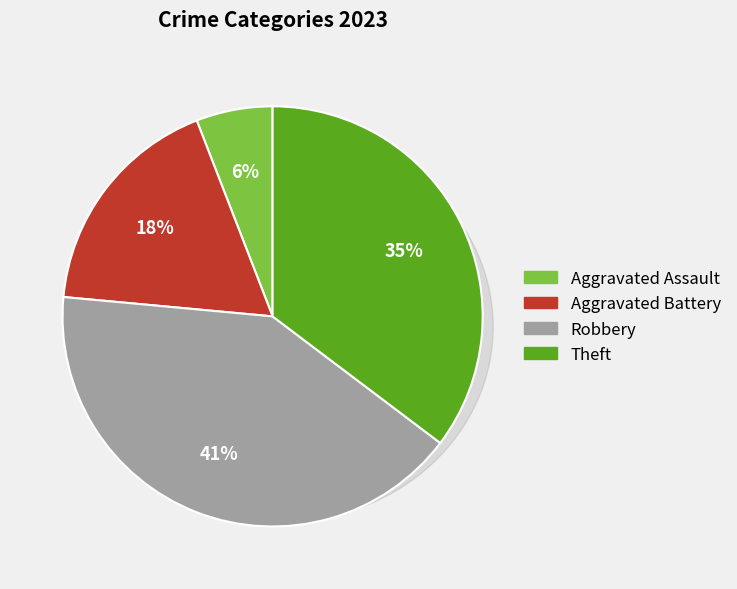

How many segments does this pie chart have?

4